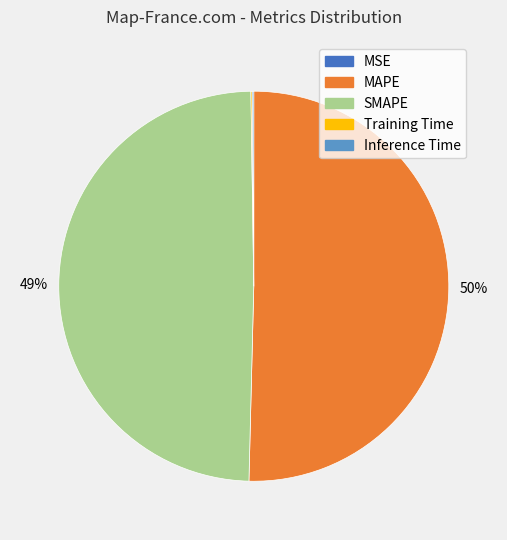

Approximately how many times larger is the value at SMAPE compared to MAPE?

1.0